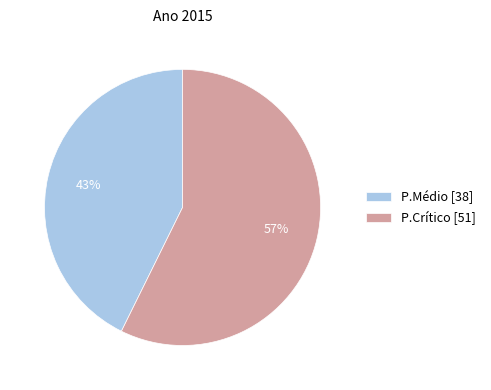

True or false: P.Médio accounts for 36% of the total.

False